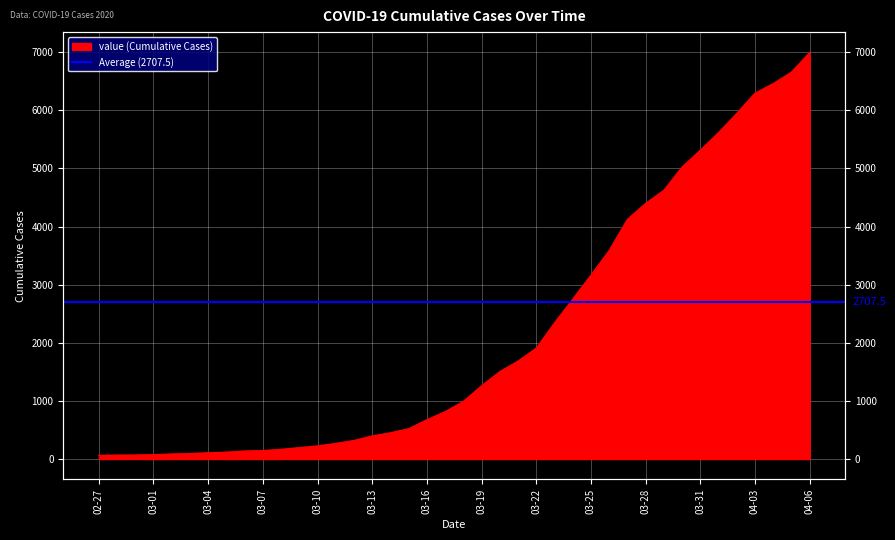

The chart shows a value of 398 at 03-13. True or false?

True